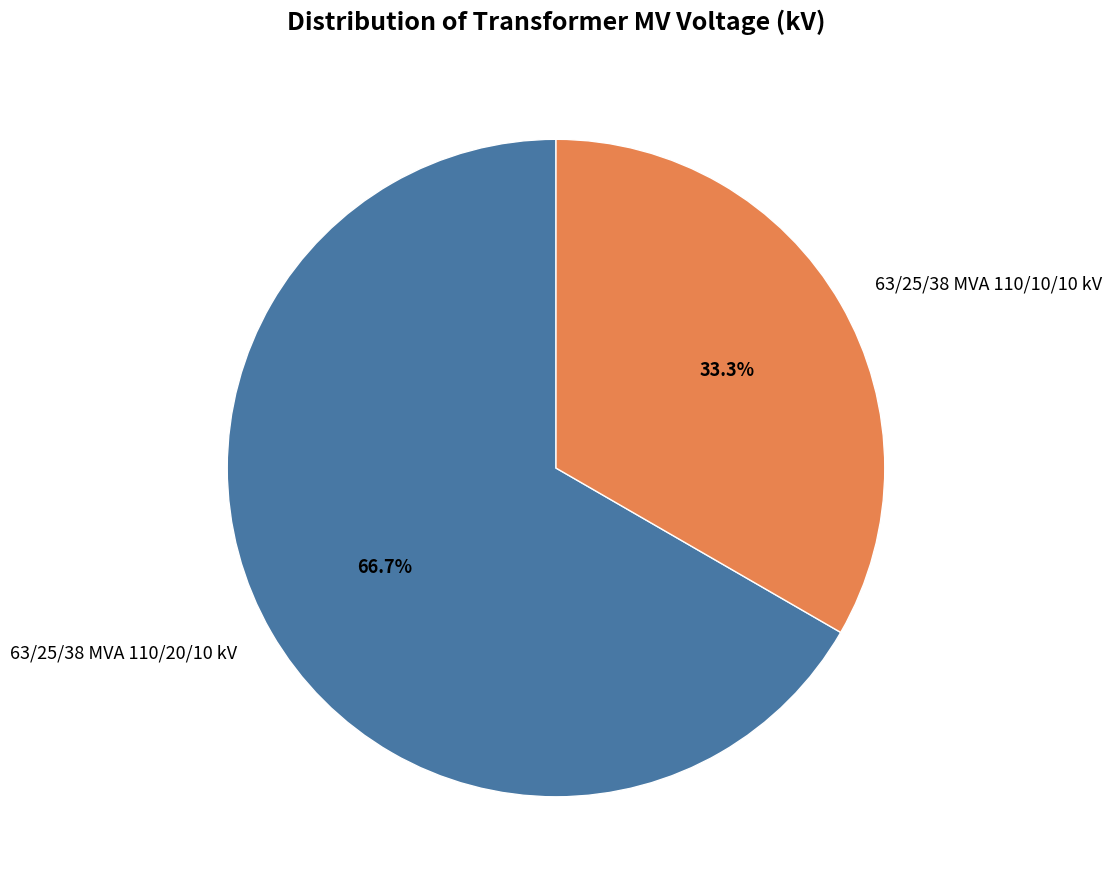

How much of the chart is everything except 63/25/38 MVA 110/10/10 kV?

66.7%